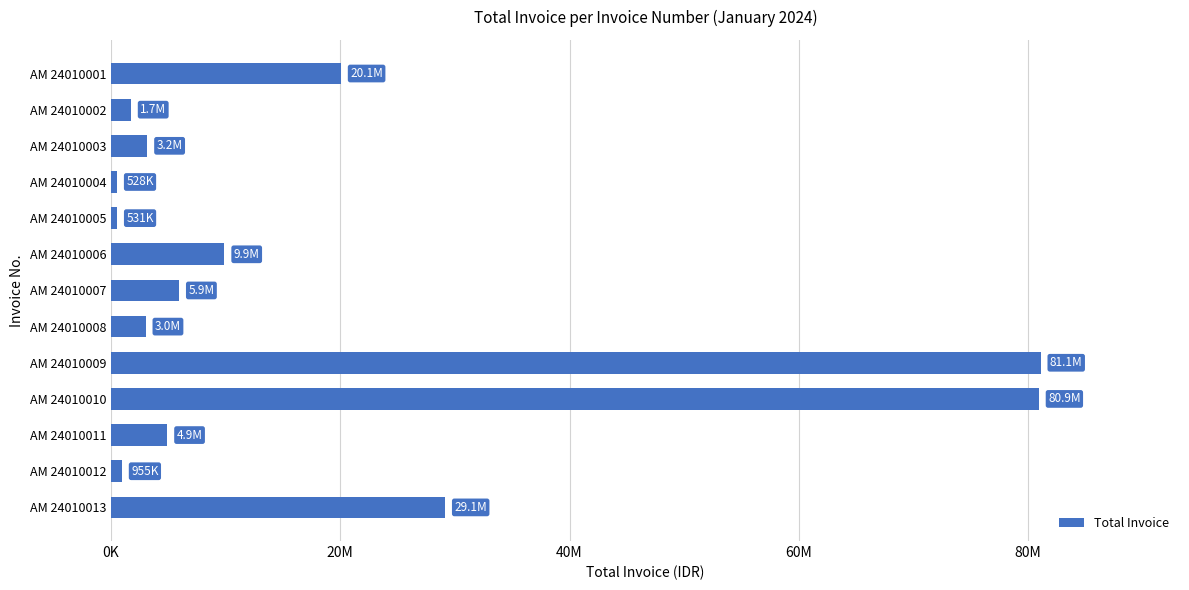

What is the greatest value displayed?

81079250